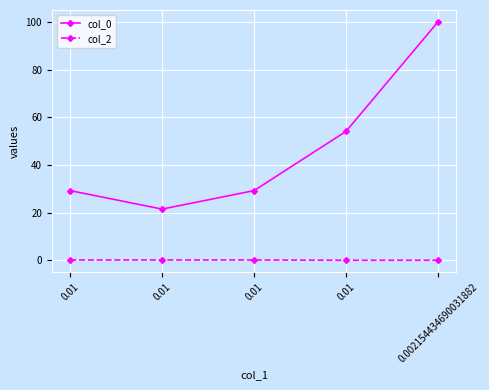

True or false: col_2 and col_0 intersect in this chart.

False